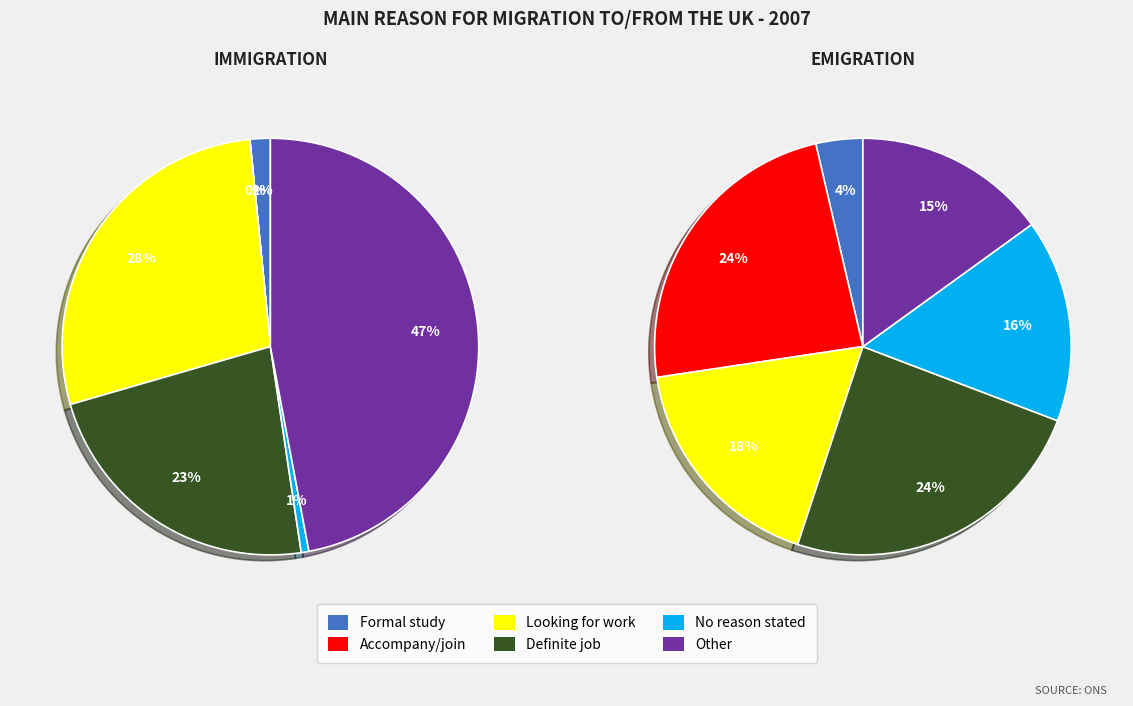

How many slices are in this pie chart?

12